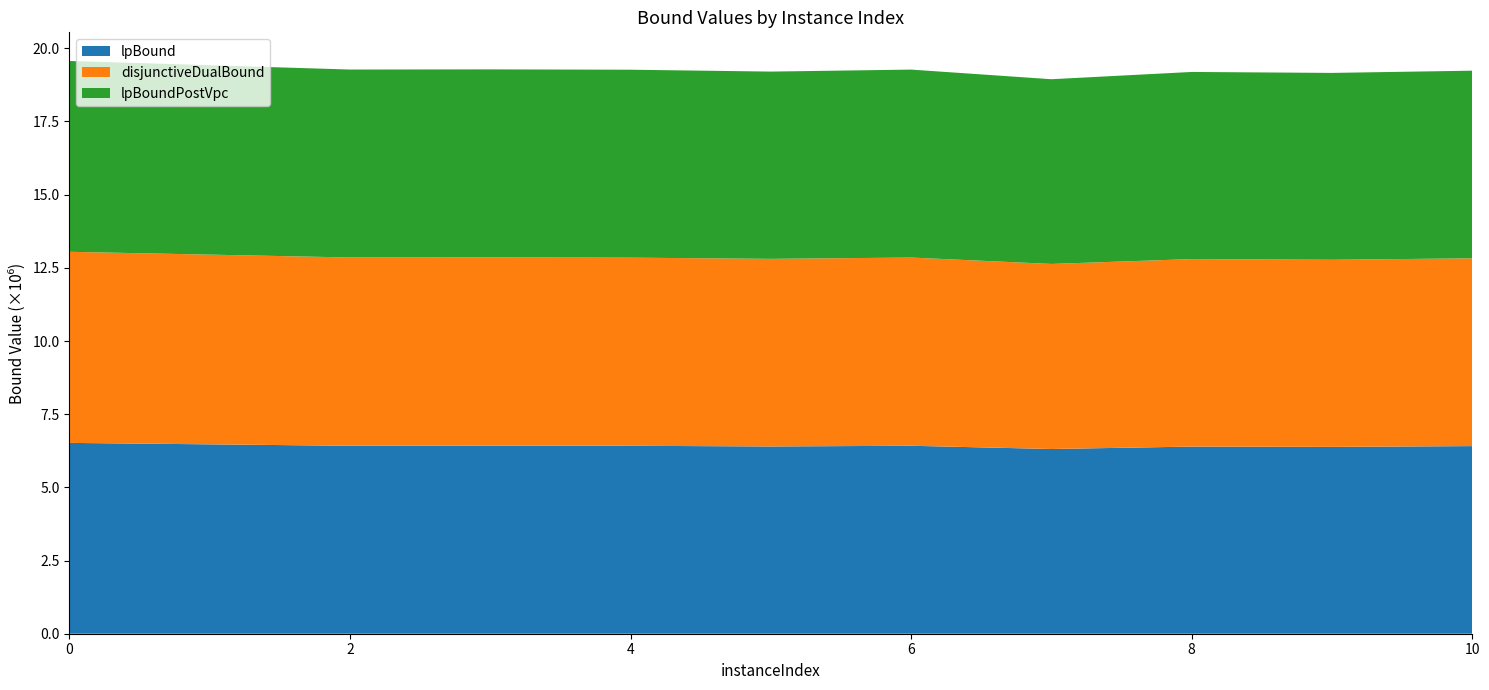

Reading right to left, list all the values displayed in this chart.

lpBound: 10=6410061.0	9=6382999.7	8=6393165.8	7=6310868.5	6=6421446.4	5=6397525.3	4=6420511.1	3=6423575.3	2=6420636.3	1=6470191.0	0=6519541.9
disjunctiveDualBound: 10=6415572.3	9=6393365.9	8=6406107.1	7=6322279.0	6=6430079.2	5=6409606.2	4=6427884.4	3=6433233.0	2=6433524.2	1=6481369.2	0=6528425.8
lpBoundPostVpc: 10=6410105.6	9=6383396.8	8=6393248.2	7=6310882.7	6=6421502.5	5=6397532.9	4=6420603.4	3=6423794.2	2=6420719.4	1=6470255.7	0=6519541.9